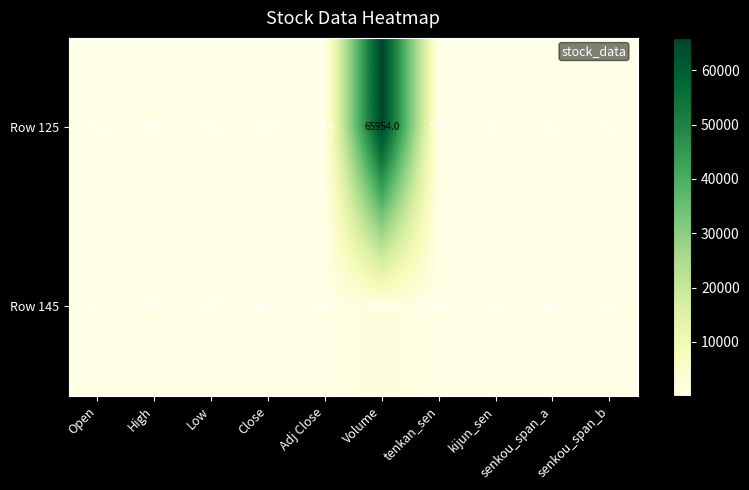

True or false: Row 145 has a value of 47.5 at senkou_span_a.

True